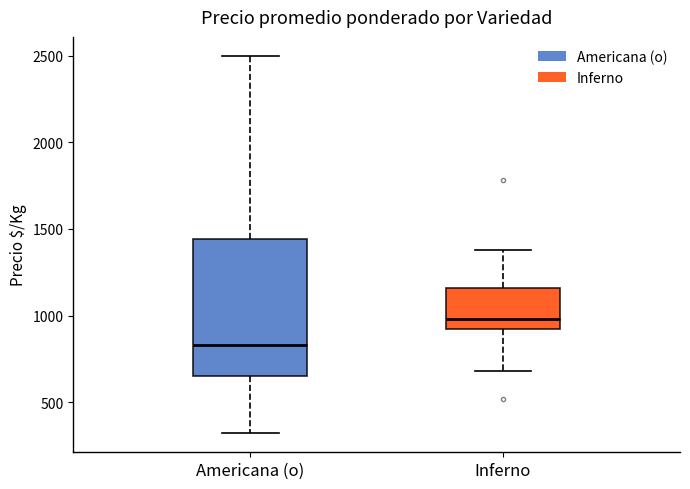

Comparing the boxes themselves (not the whiskers), which one is the tallest?

Americana (o)